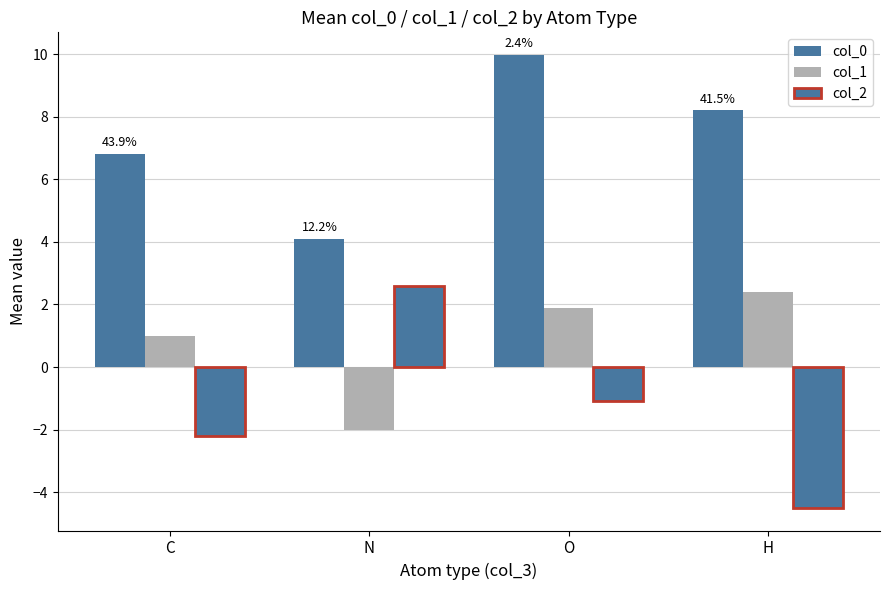

How many values in the col_0 series exceed 8?

2